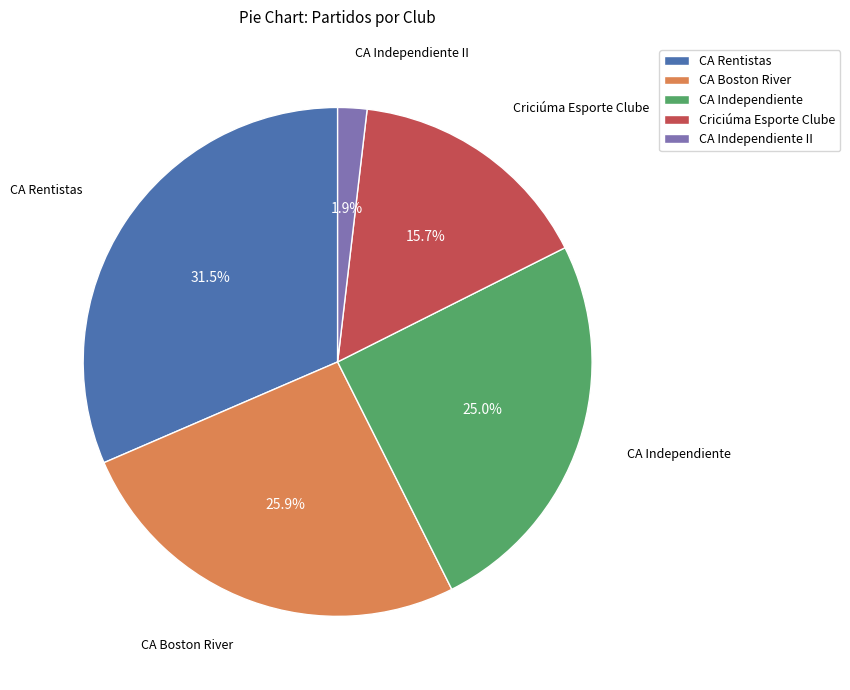

What percentage is NOT represented by CA Boston River?

74.1%